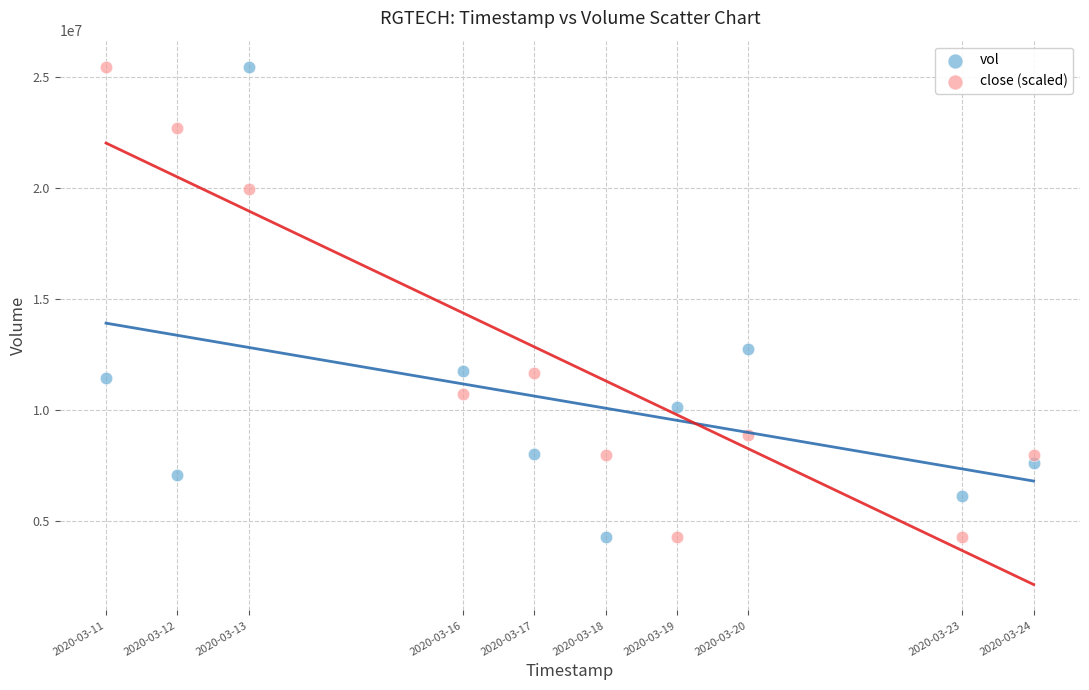

What are all the series names shown in the legend?

vol, close (scaled)